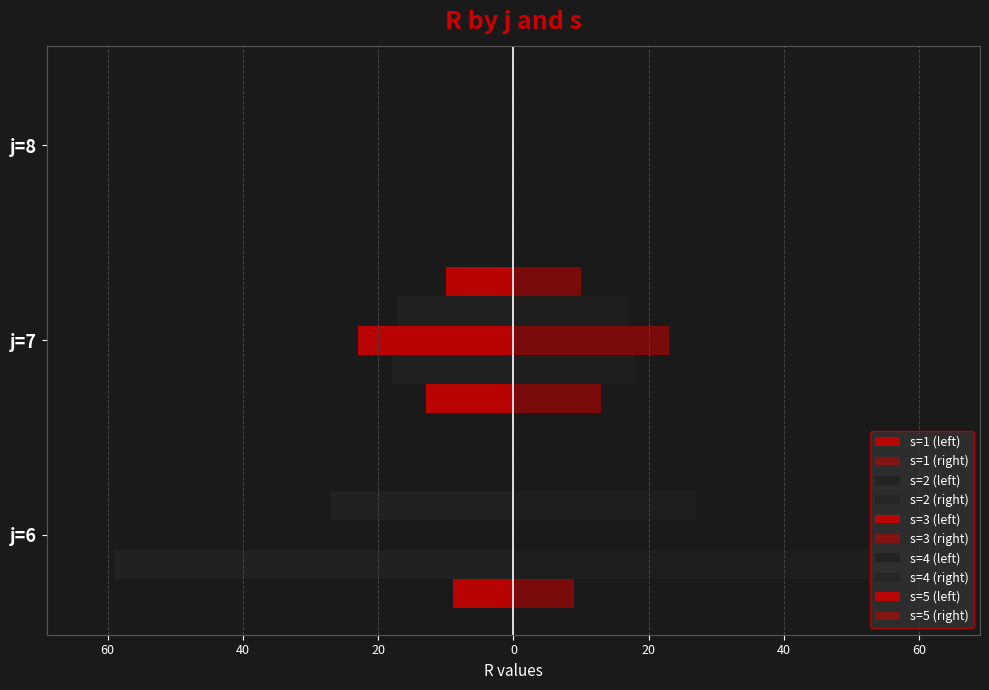

Reading left to right, list all the values displayed in this chart.

s=1: j=6=-9	j=7=-13	j=8=0
s=2: j=6=-59	j=7=-18	j=8=0
s=3: j=6=0	j=7=-23	j=8=0
s=4: j=6=-27	j=7=-17	j=8=0
s=5: j=6=0	j=7=23	j=8=0